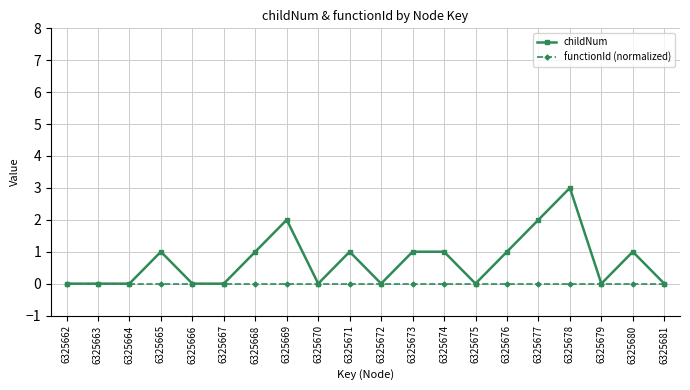

How many values in the childNum series are below 1?

10